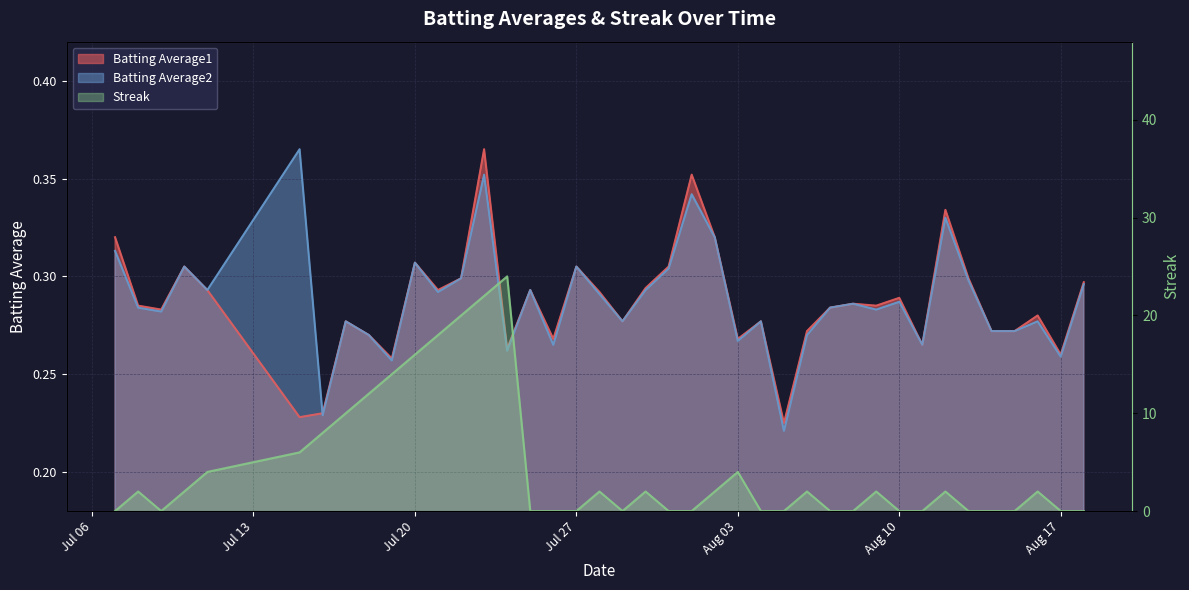

After their last crossing, which series has the higher values: Batting Average1 or Streak?

Batting Average1